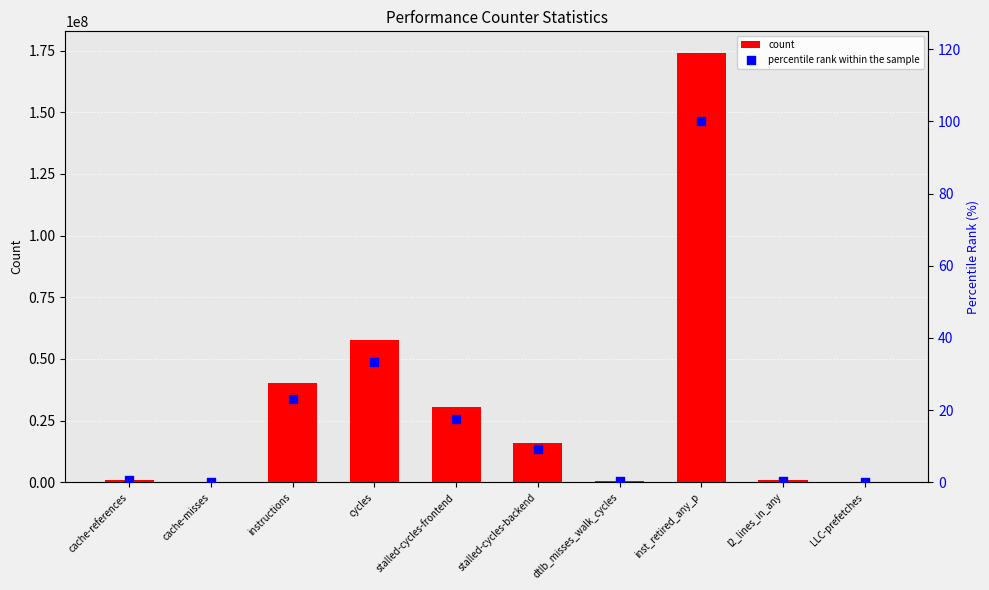

At how many categories does at least one series exceed 113488325?

1